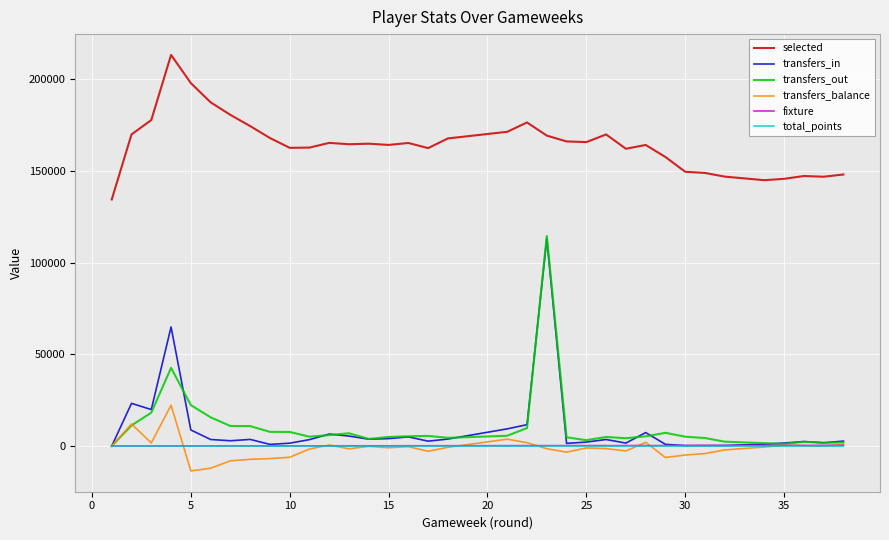

How many lines are shown in the chart?

6